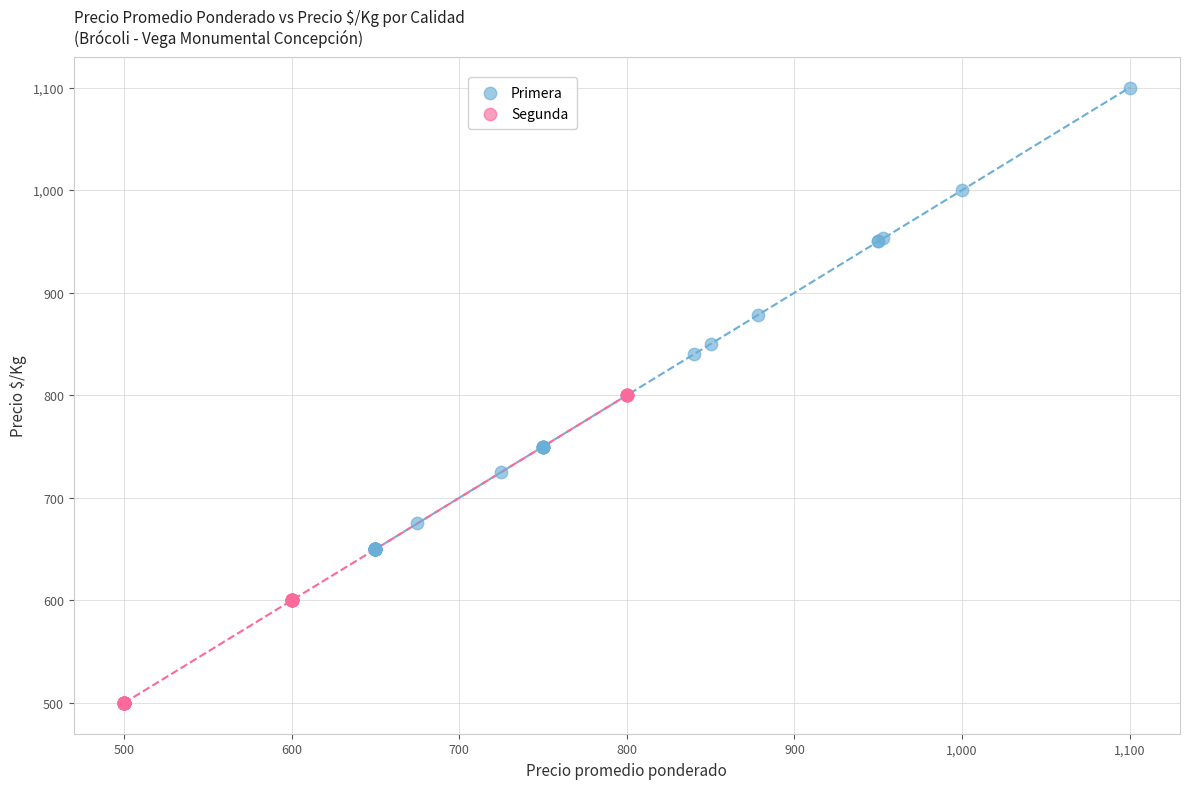

Which series reaches the minimum Y coordinate?

Segunda